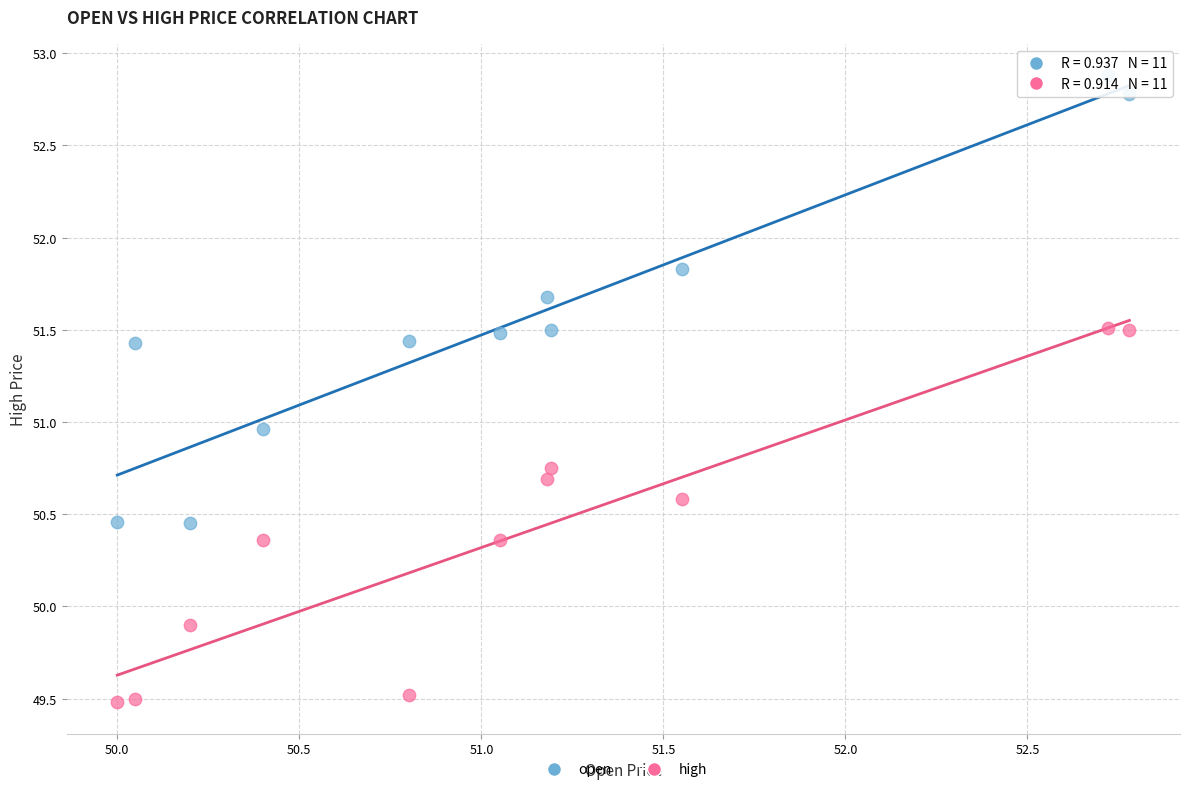

Which series contains the lowest Y value?

high